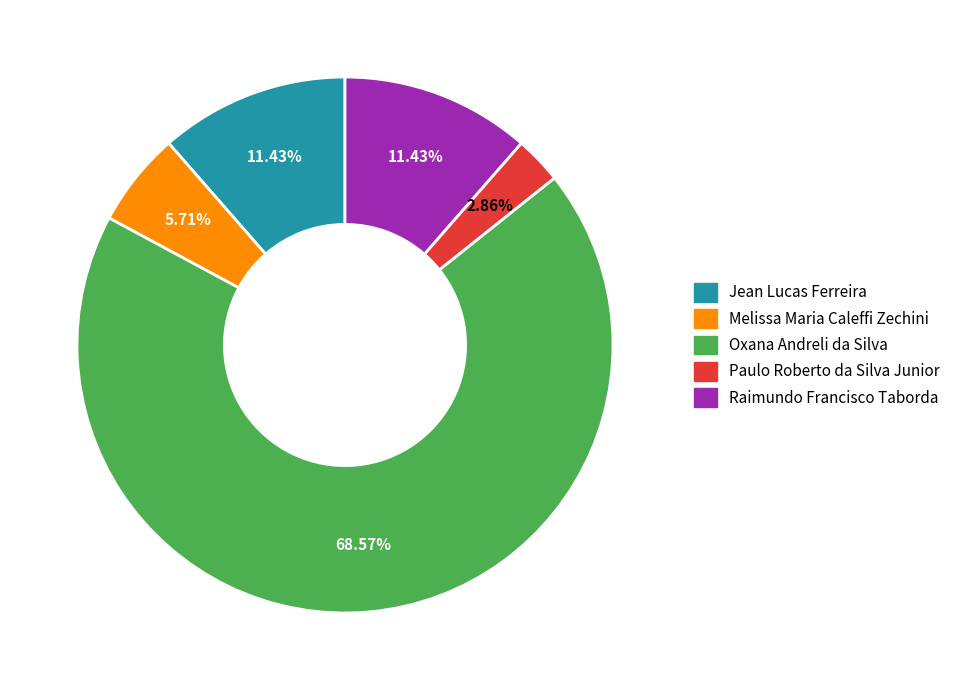

Is it true that Melissa Maria Caleffi Zechini is 1% of the pie?

False